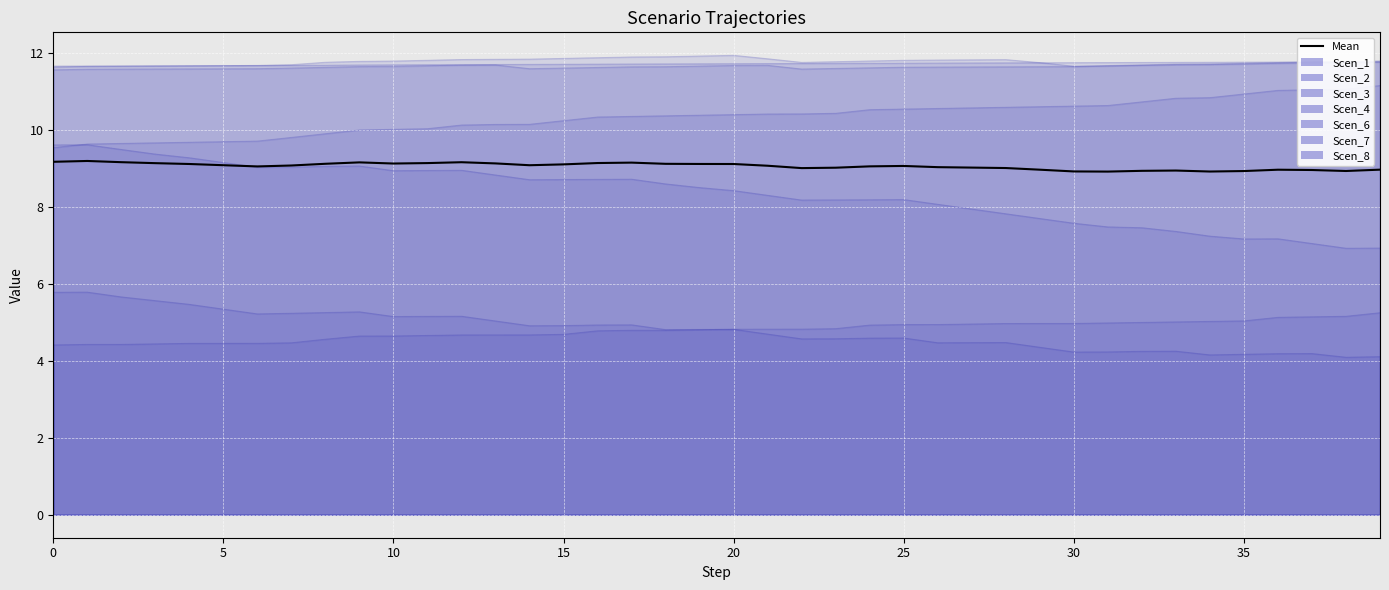

The chart shows a value of 4.7 at 9. True or false?

False